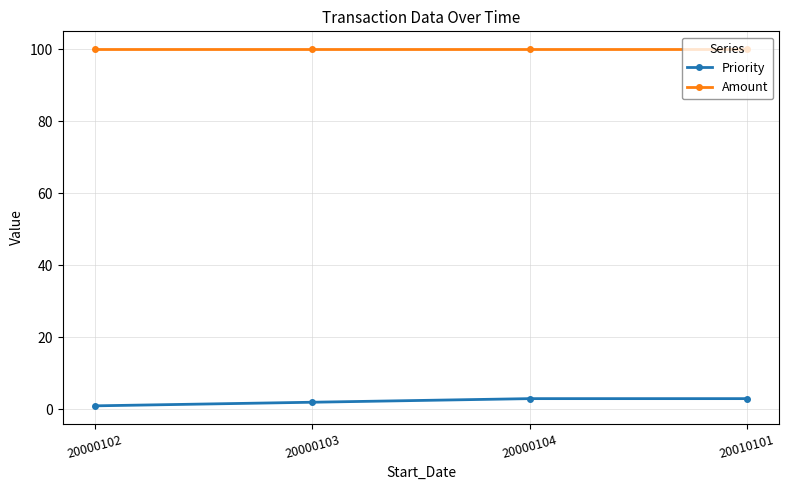

The Amount series shows 100 at 20000103. True or false?

True